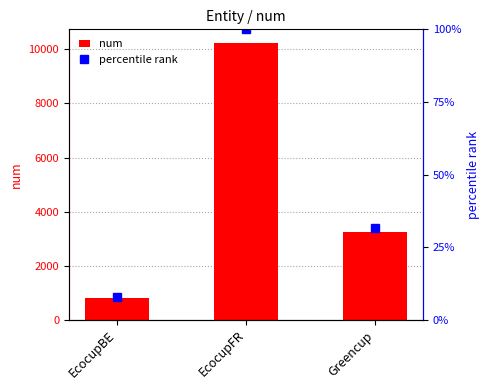

What is the sum of the percentile rank values at EcocupBE and Greencup?

39.3